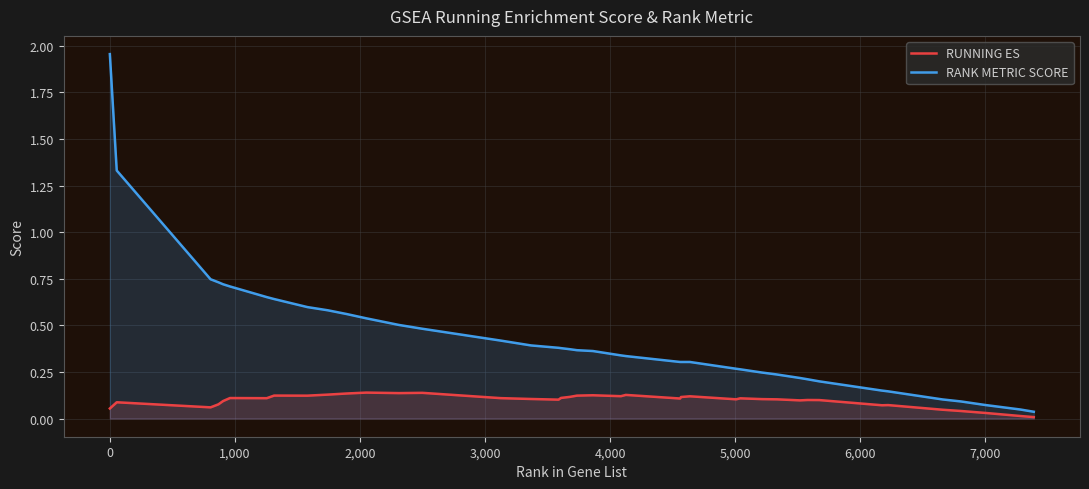

Which series has the largest range (max minus min)?

RANK METRIC SCORE